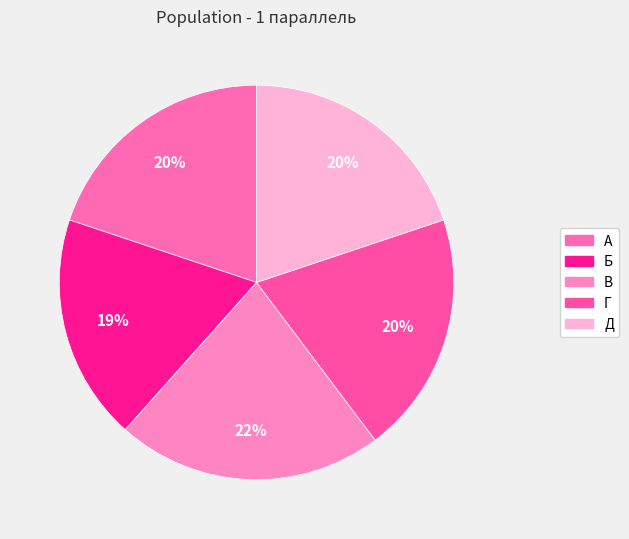

Which category has the biggest portion of the pie?

В